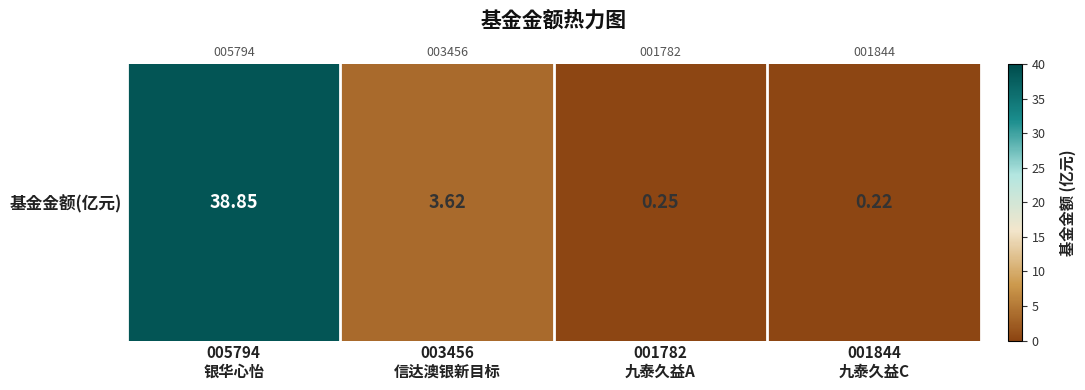

What is the minimum value shown in the chart?

0.2